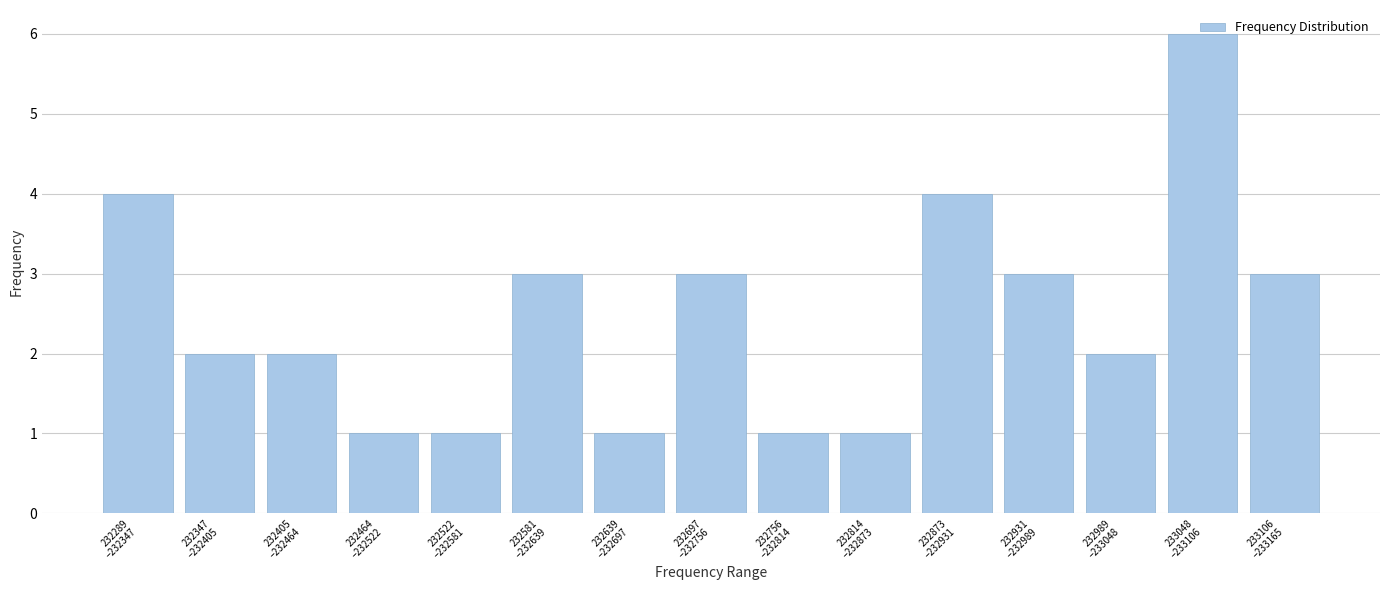

What is the sum of all values?

37